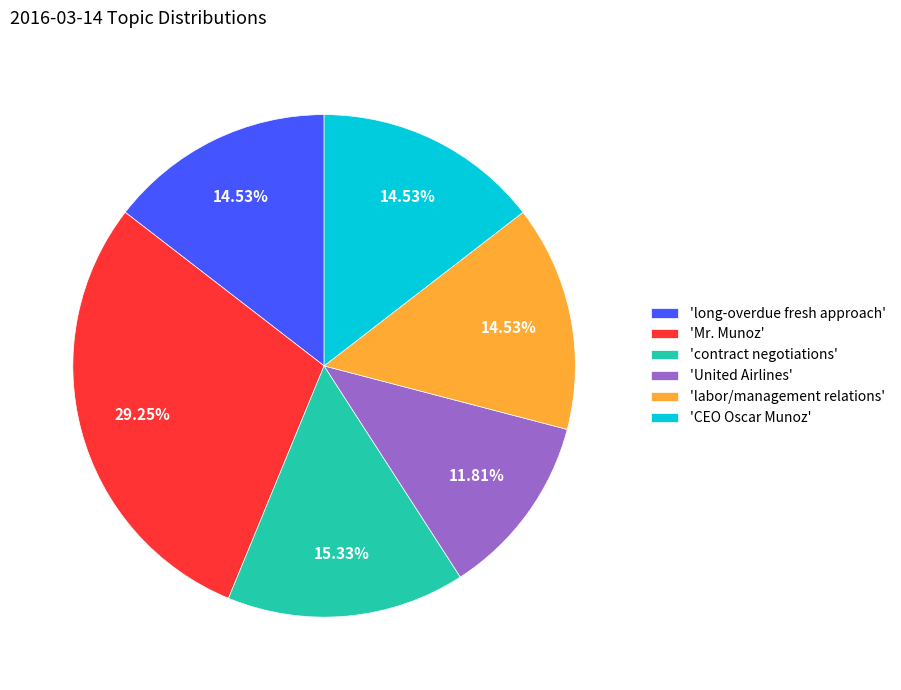

To the nearest percent, what is the difference between the largest and smallest slice percentages?

17%